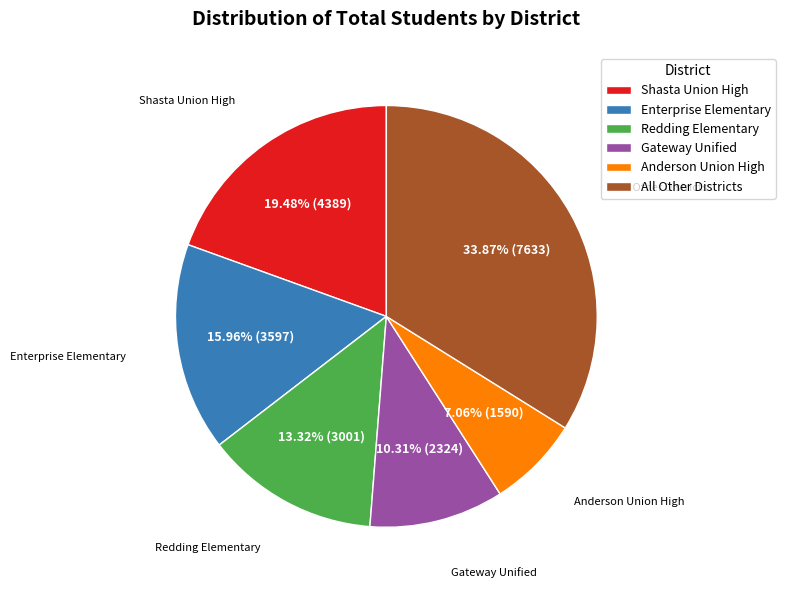

Which has a higher value, Anderson Union High or Shasta Union High?

Shasta Union High